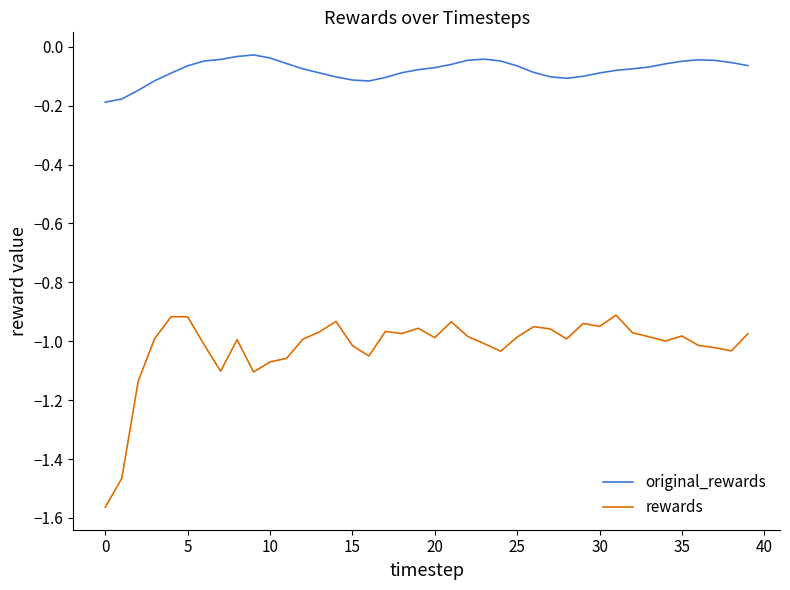

List the series in order of their peak value, lowest first.

rewards, original_rewards